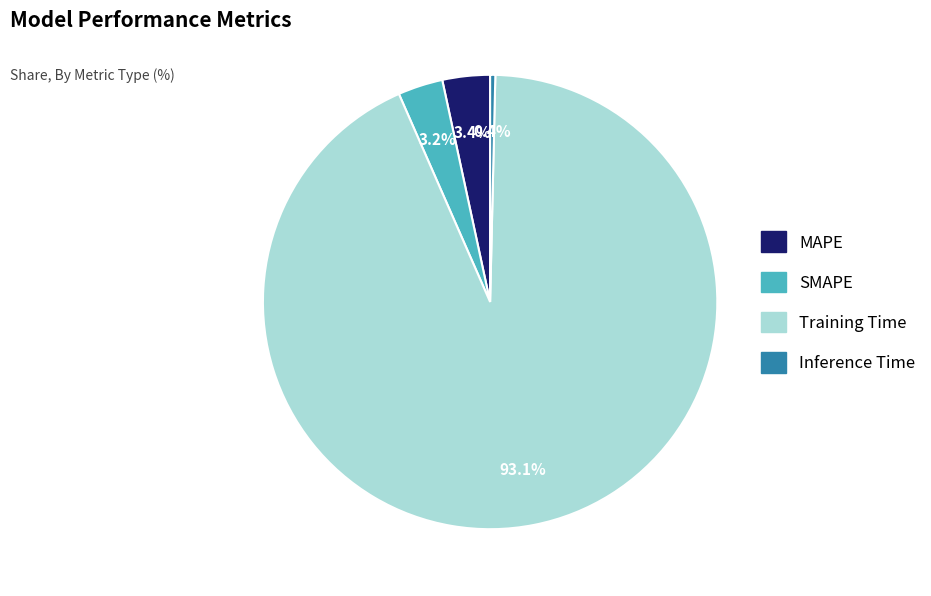

Is there a majority slice in this chart?

Yes